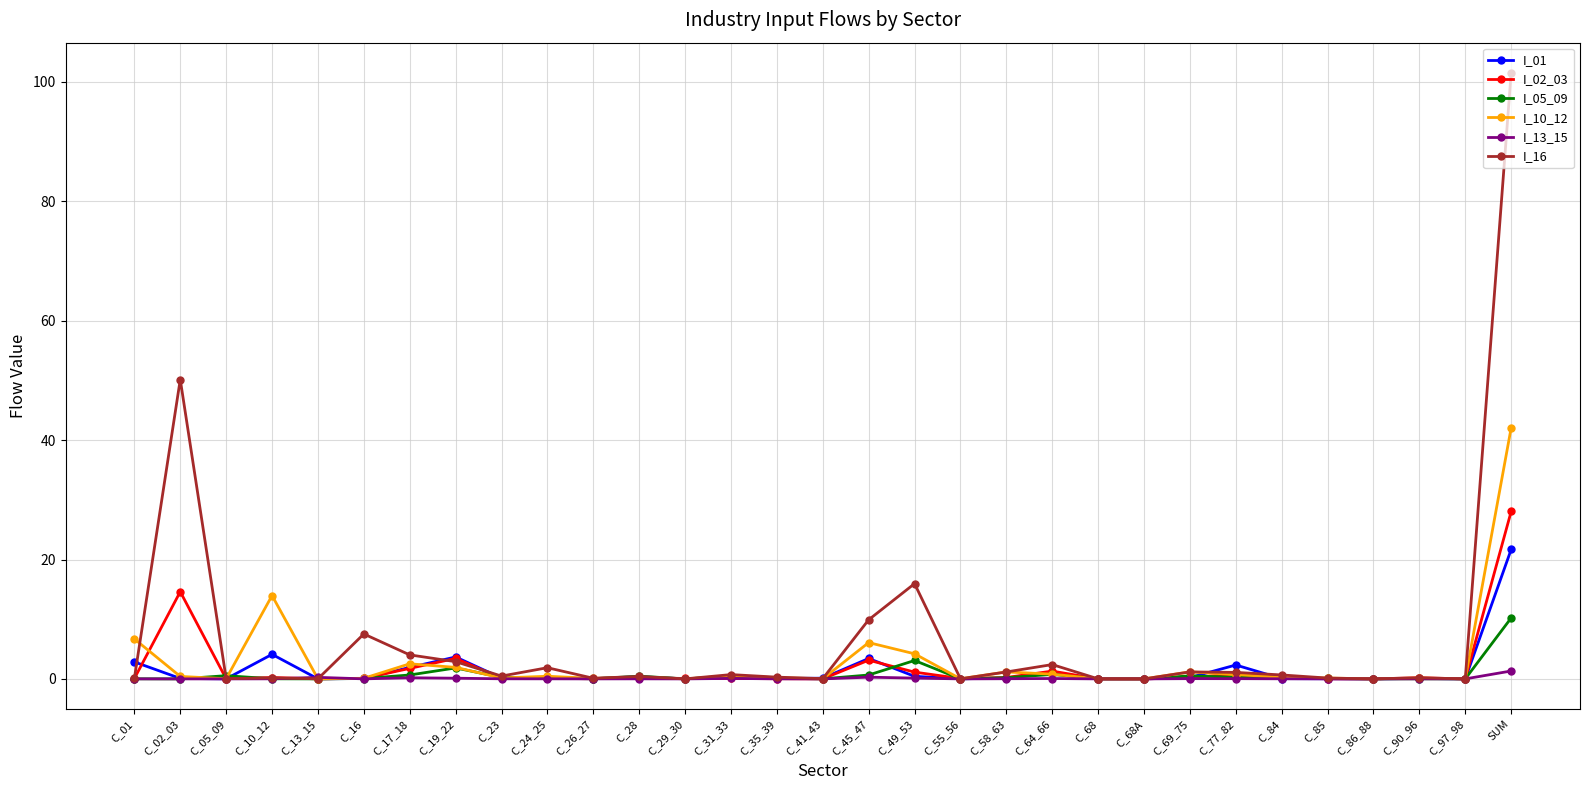

What is the label of the 25th point from the left?

C_77_82